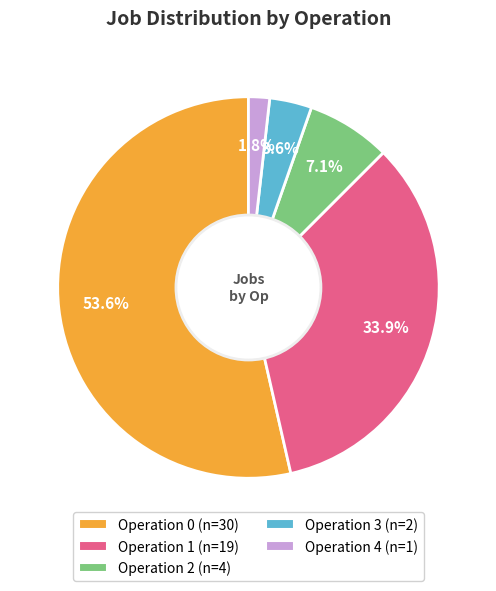

To the nearest percent, what portion does Operation 4 represent?

2%